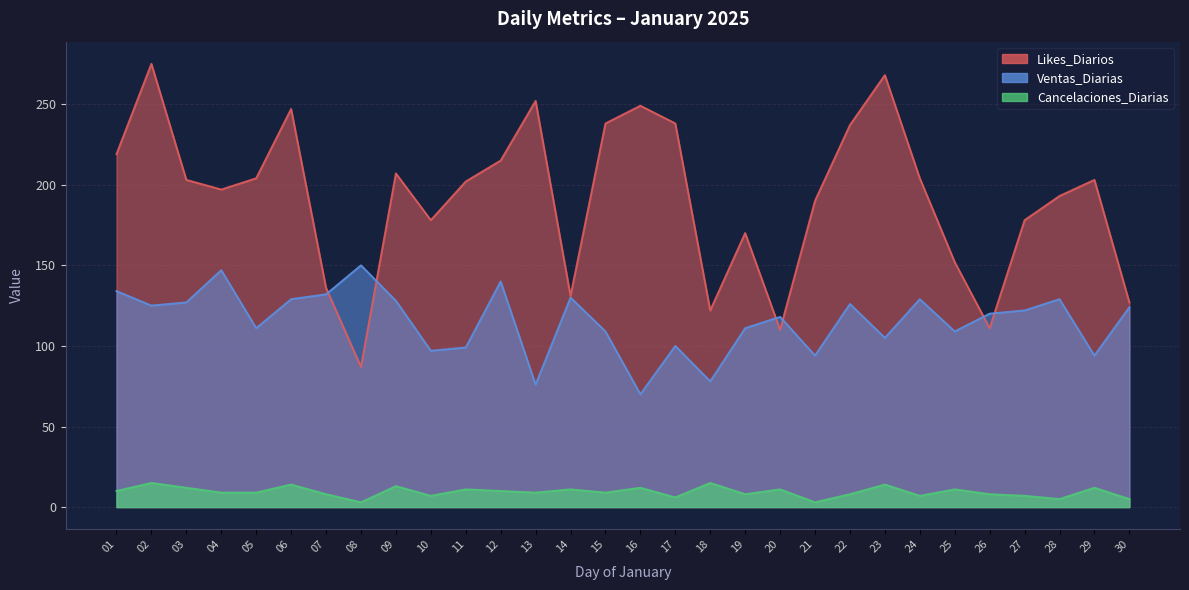

What is the total value across all series at 14?

272